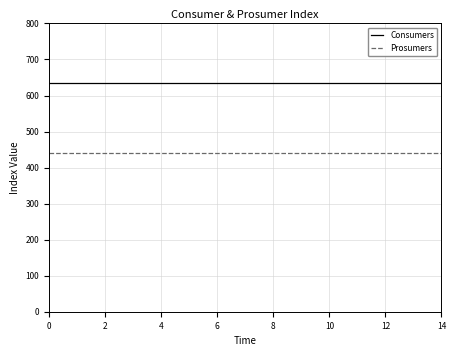

True or false: Prosumers and Consumers cross at least once.

False